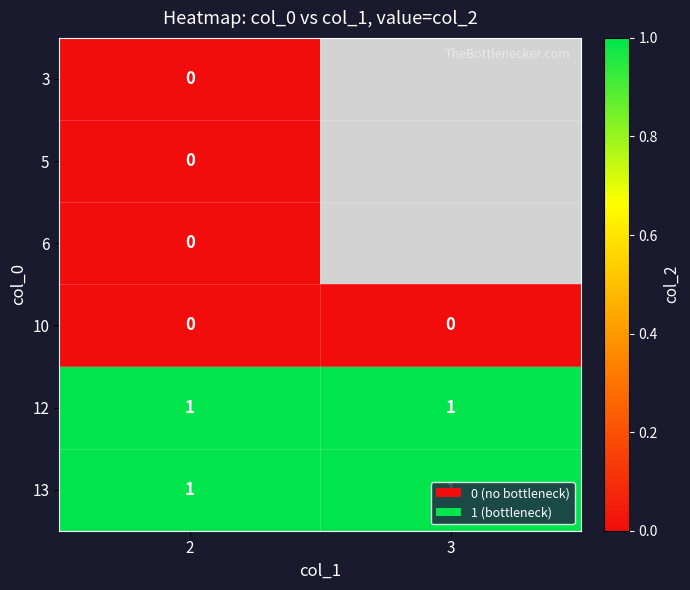

What is the spread (max minus min) of values at 2?

1